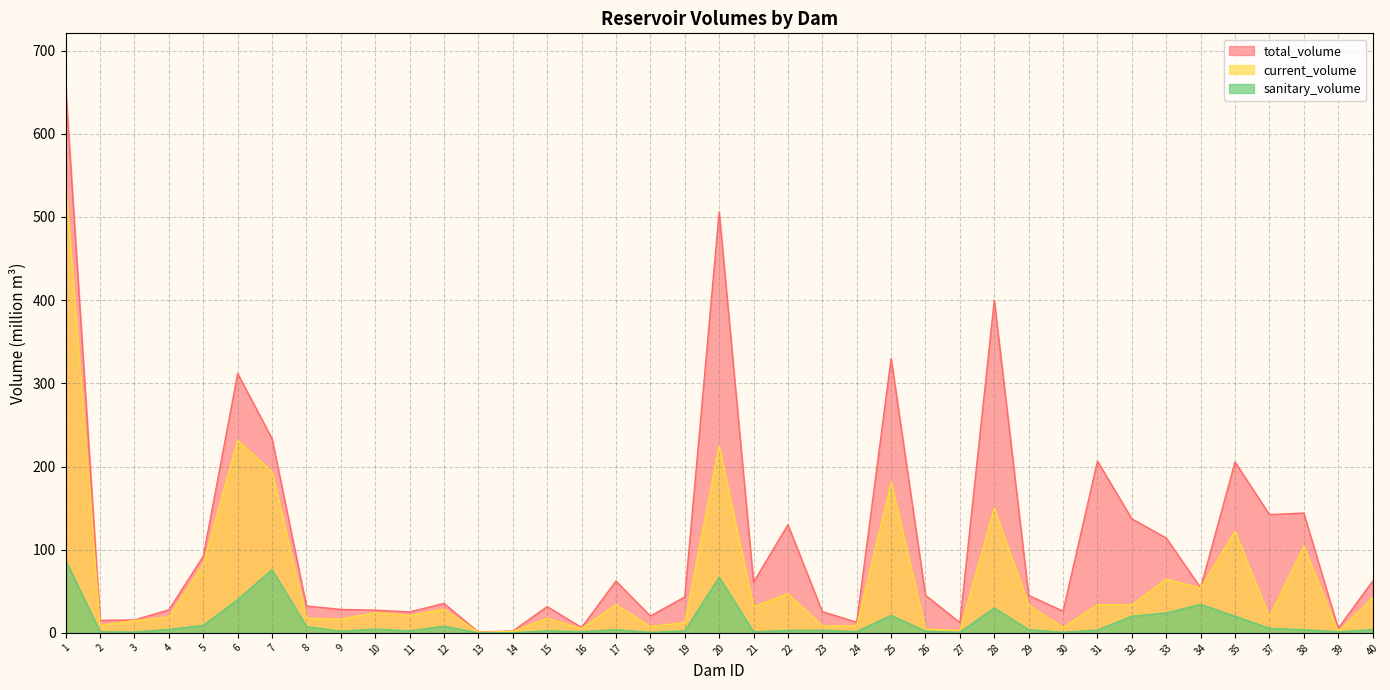

Reading left to right, list all the values displayed in this chart.

total_volume: 655.3	15.1	15.5	27.7	92.2	311.8	233.6	32.3	28.2	27.3	25.2	35.4	1.0	2.3	31.6	6.5	62.3	20.2	43.2	506.0	60.9	130.0	25.5	12.8	330.0	45.2	12.3	400.0	45.0	26.1	206.5	137.1	114.0	54.2	205.6	142.2	144.0	5.5	62.1
current_volume: 540.3	9.1	14.9	19.2	82.9	231.4	194.0	17.6	16.6	24.5	21.0	28.5	0.7	1.8	17.6	5.3	33.9	7.6	12.6	224.7	31.5	47.2	8.5	8.2	181.1	4.6	2.8	149.9	33.4	6.6	33.8	33.8	64.6	53.9	122.3	19.3	104.3	1.6	42.4
sanitary_volume: 87.2	1.4	1.0	4.2	9.0	40.0	76.0	7.5	2.0	4.6	2.4	8.0	0.1	0.2	2.5	1.5	3.9	0.7	2.4	67.0	1.3	3.0	3.2	1.5	21.0	2.0	0.8	30.0	3.9	0.7	3.4	20.0	24.0	34.2	20.0	5.4	3.8	1.4	3.9